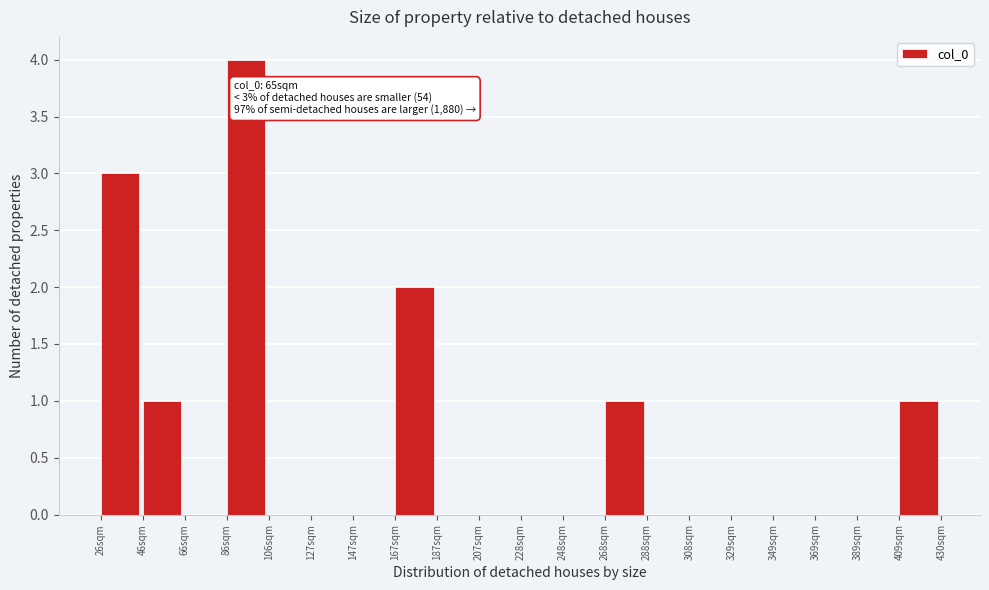

Over which range of the x-axis is the bar tallest?

85 to 105